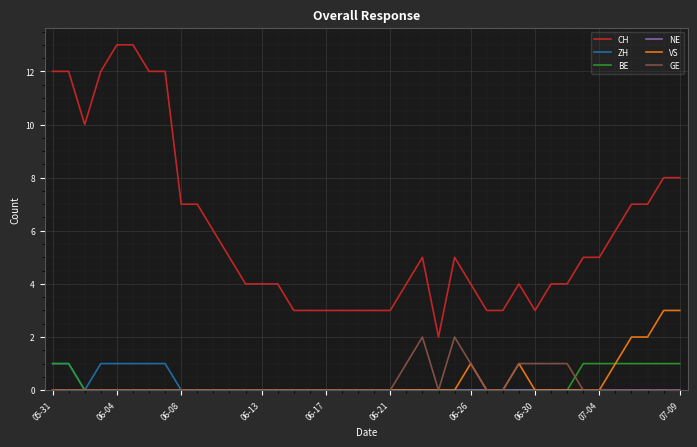

True or false: CH and GE cross at least once.

False